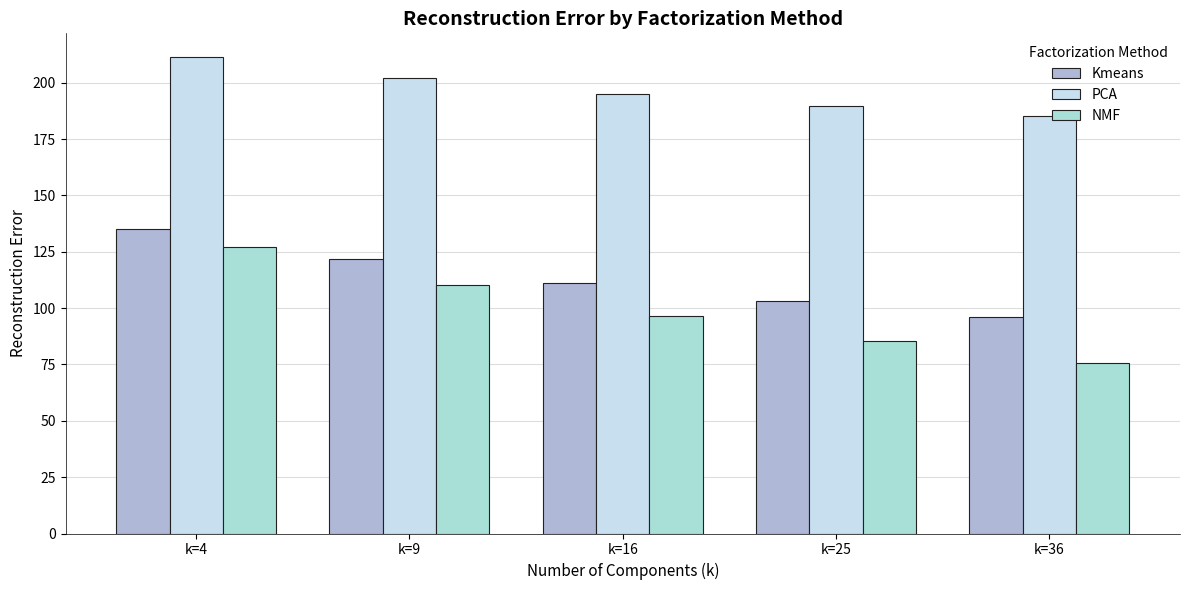

What is the average value of the NMF series?

98.9